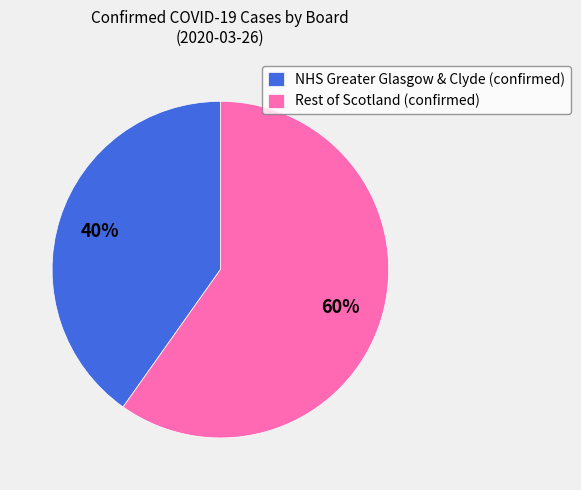

To the nearest percent, what percentage of the pie is NHS Greater Glasgow & Clyde (confirmed)?

40%